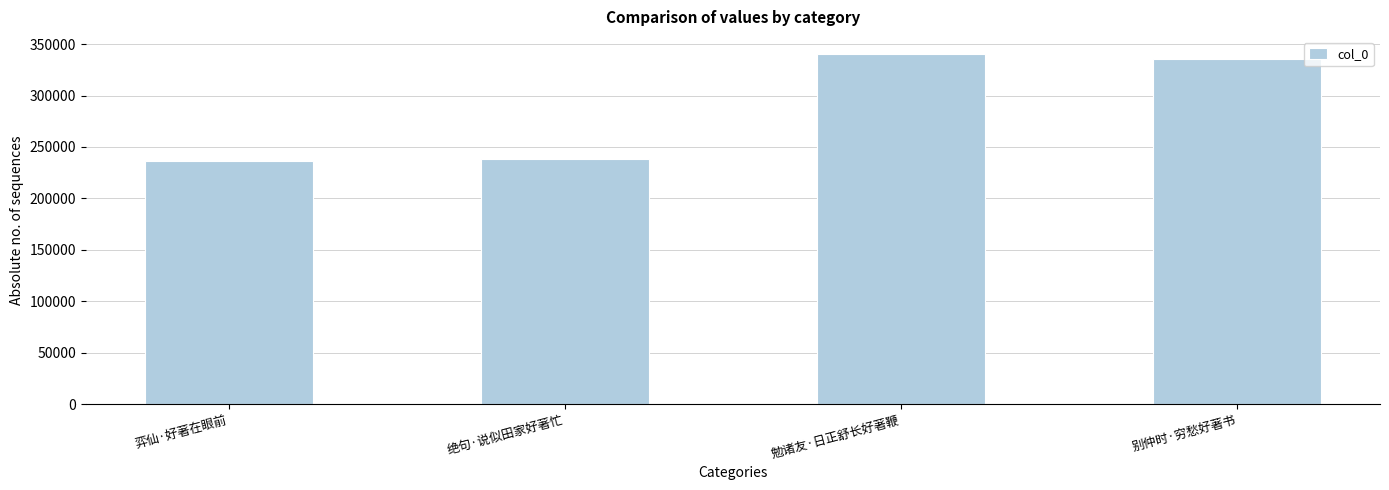

Reading left to right, what are all the values shown in this chart?

弈仙·好著在眼前=236649	绝句·说似田家好著忙=238760	勉诸友·日正舒长好著鞭=340079	别仲时·穷愁好著书=335838